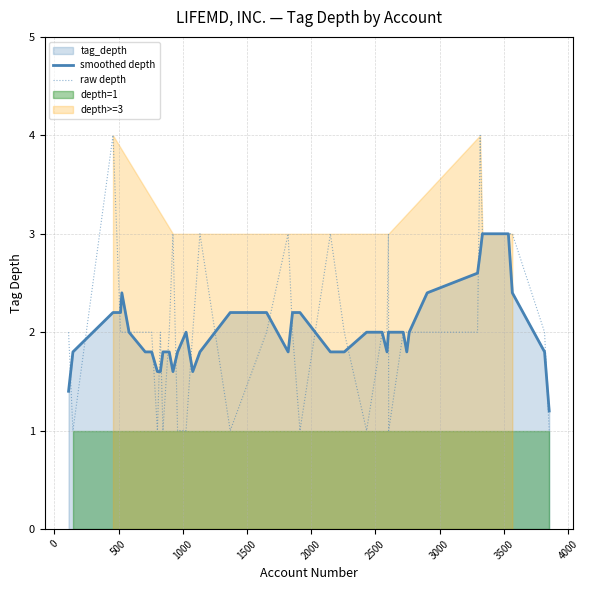

The raw depth series shows 4.0 at 500. True or false?

True